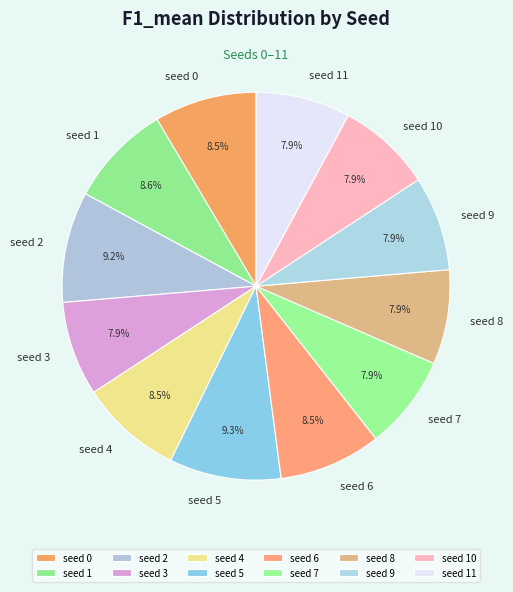

To the nearest percent, what is the difference between the largest and smallest slice percentages?

1%